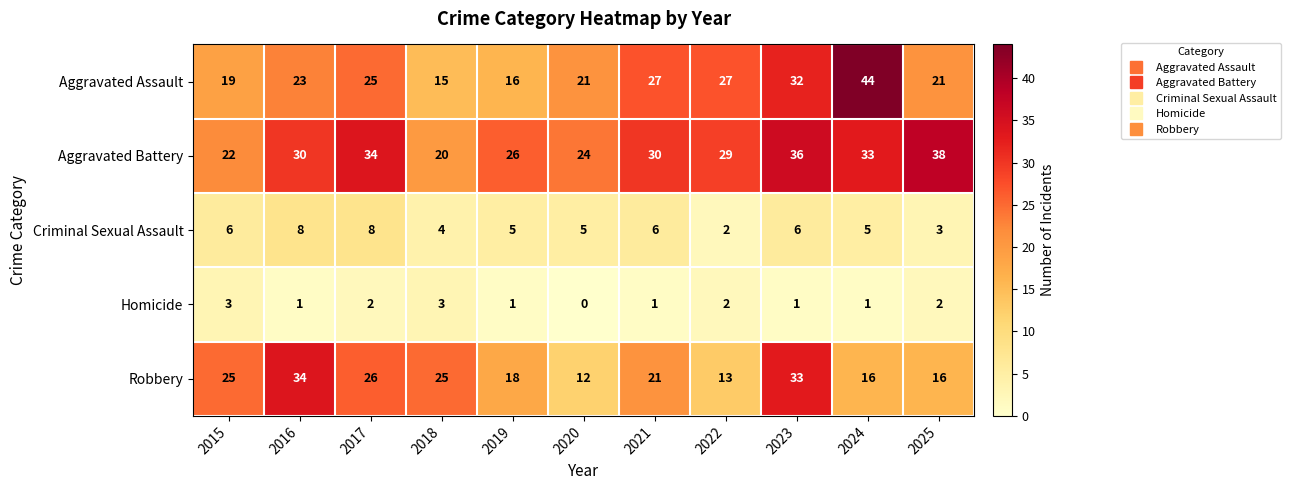

How many values in Homicide are above zero?

10